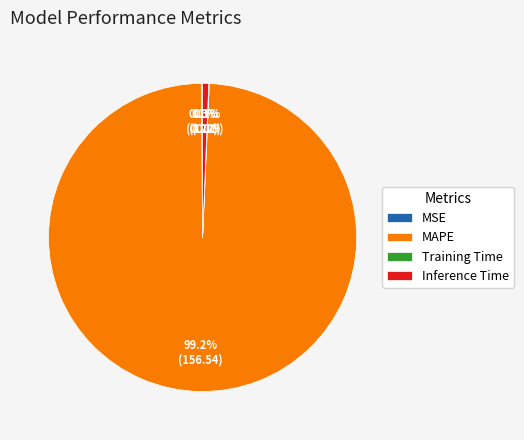

Which category has the biggest portion of the pie?

MAPE